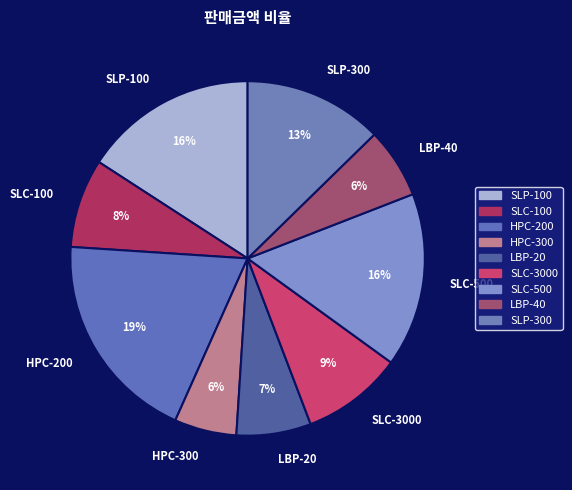

What is the ratio of the value at HPC-200 to the value at SLP-100?

1.2